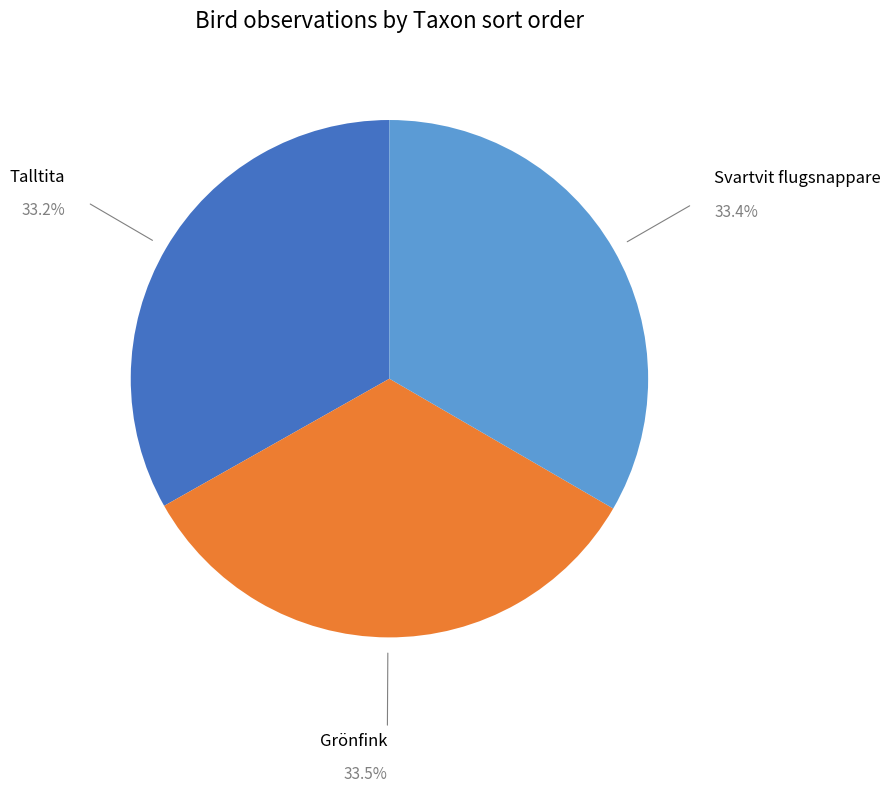

Does any single category account for the majority?

No